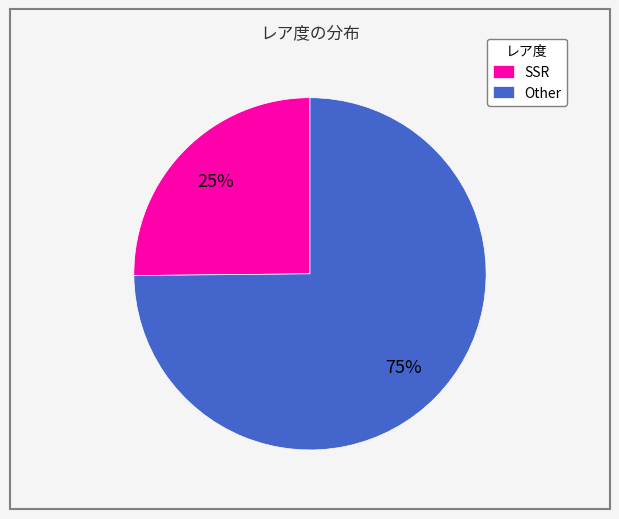

Is the sum of Other and SSR greater than half?

Yes